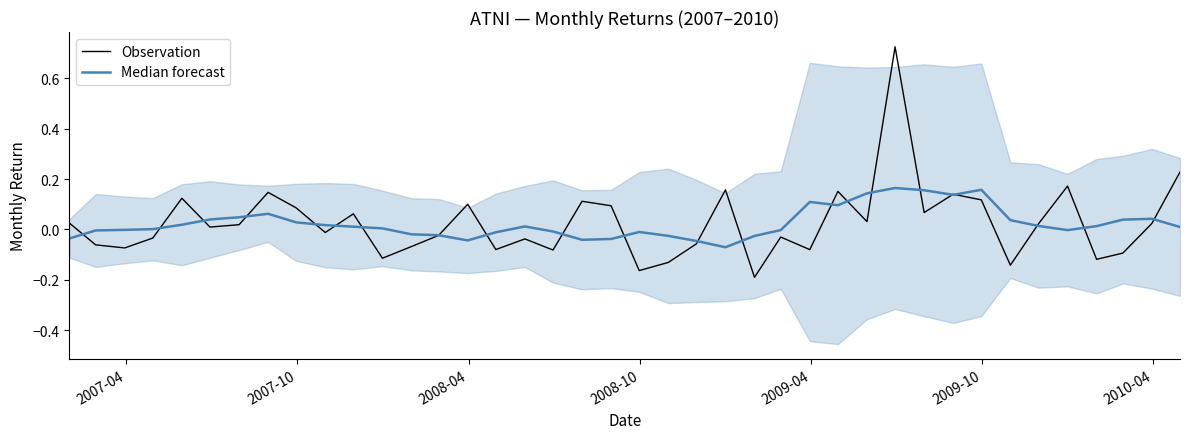

True or false: Median forecast has a value of 0.0 at 39.

False